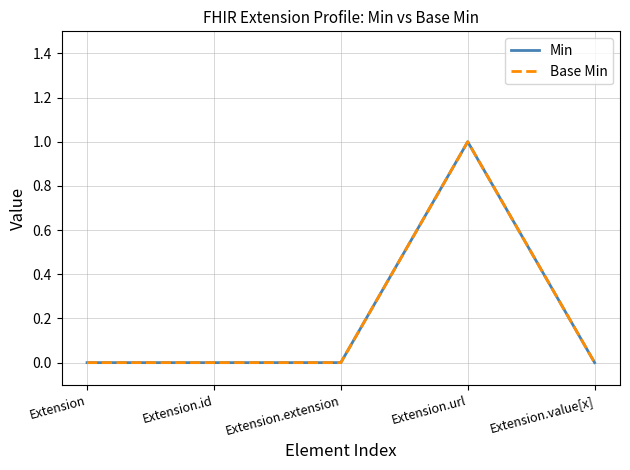

Is this an area chart (filled region under the line)?

No